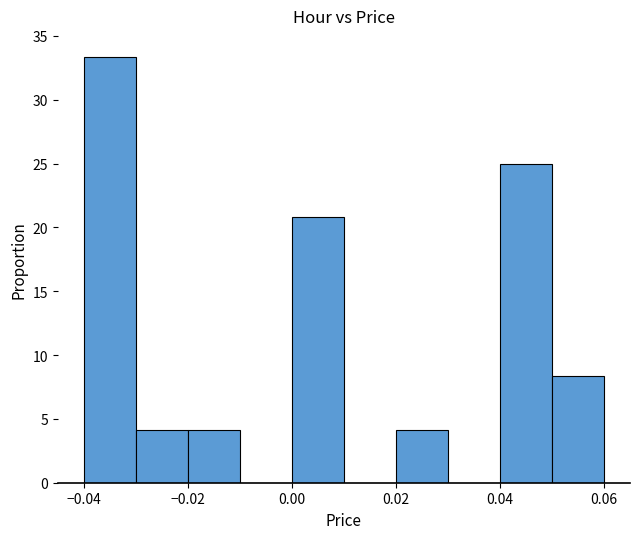

What is the height of the bar covering 0.02 to 0.03 on the x-axis? The values are not printed on the chart, so give them approximately, as read against the axis.

4.0